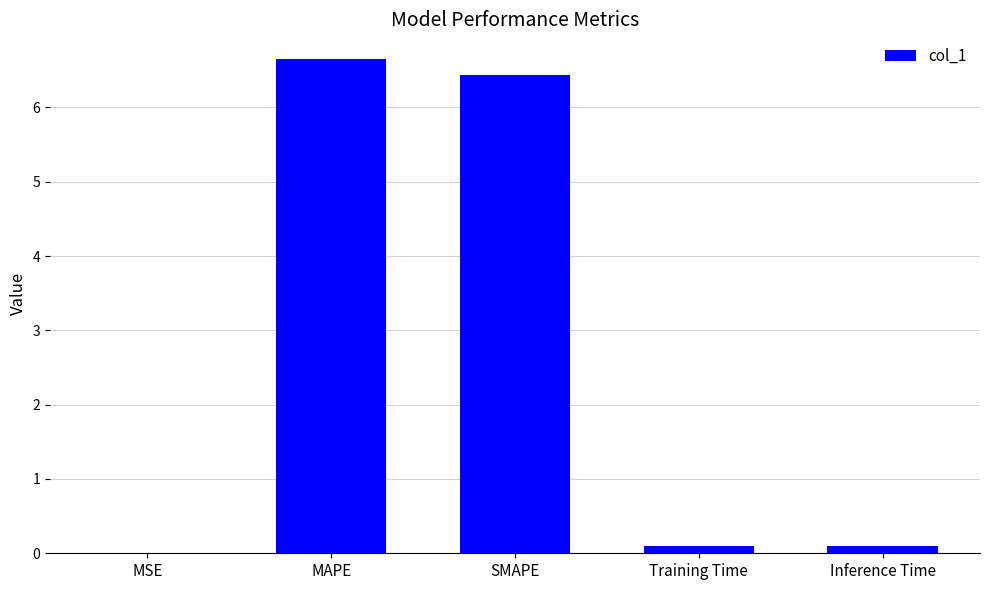

What is the maximum value shown in the chart?

6.7